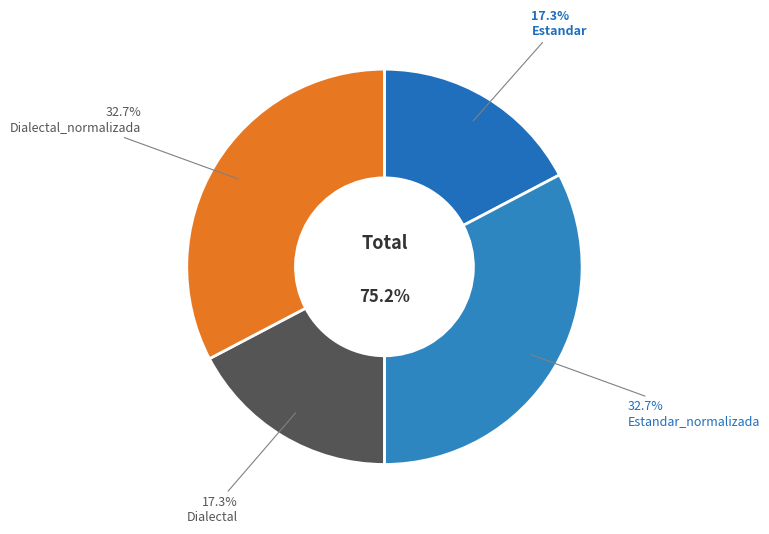

Count the number of slices in the pie.

4